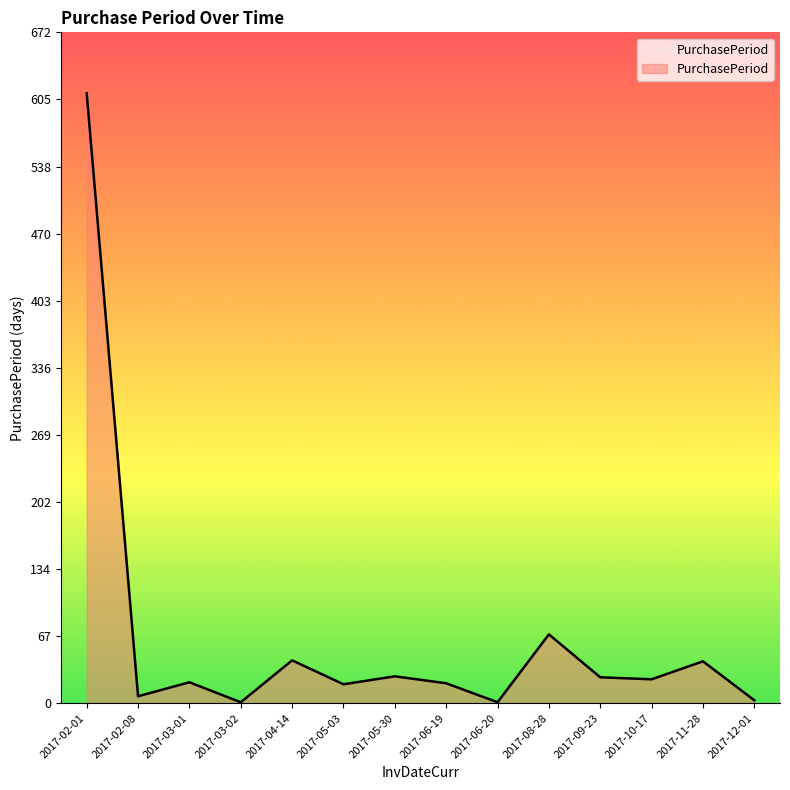

How many interior local valleys (lower than both neighbors) does the data have?

5